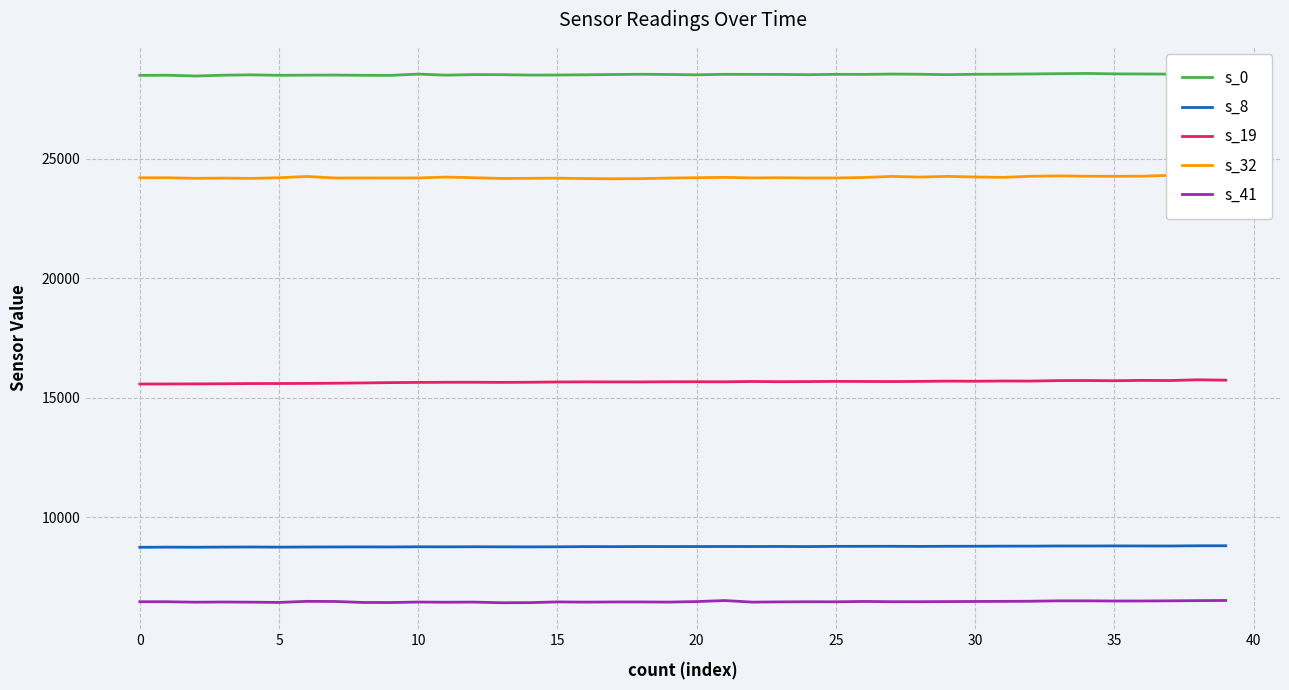

In s_41, how many points are lower than both neighbors (excluding endpoints)?

11